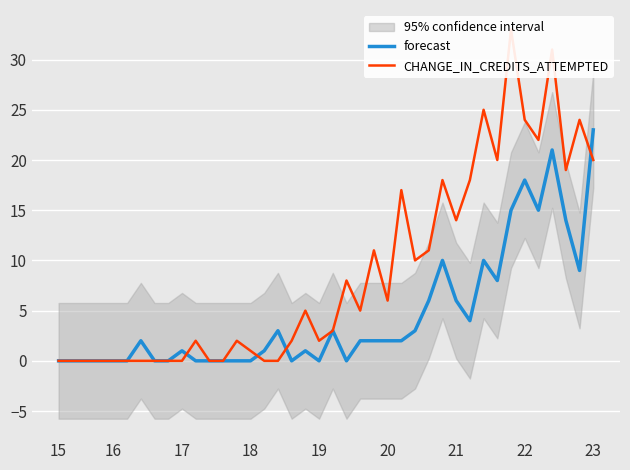

Which category has the highest value in the forecast series?

23